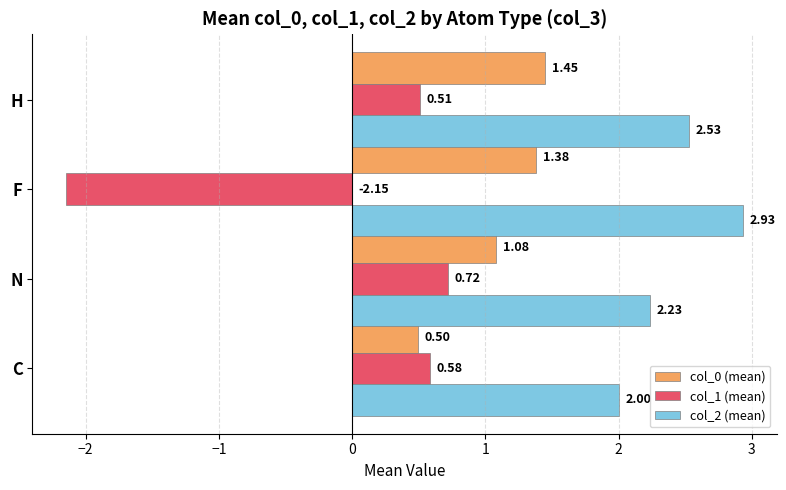

At how many categories does at least one series exceed 0?

4